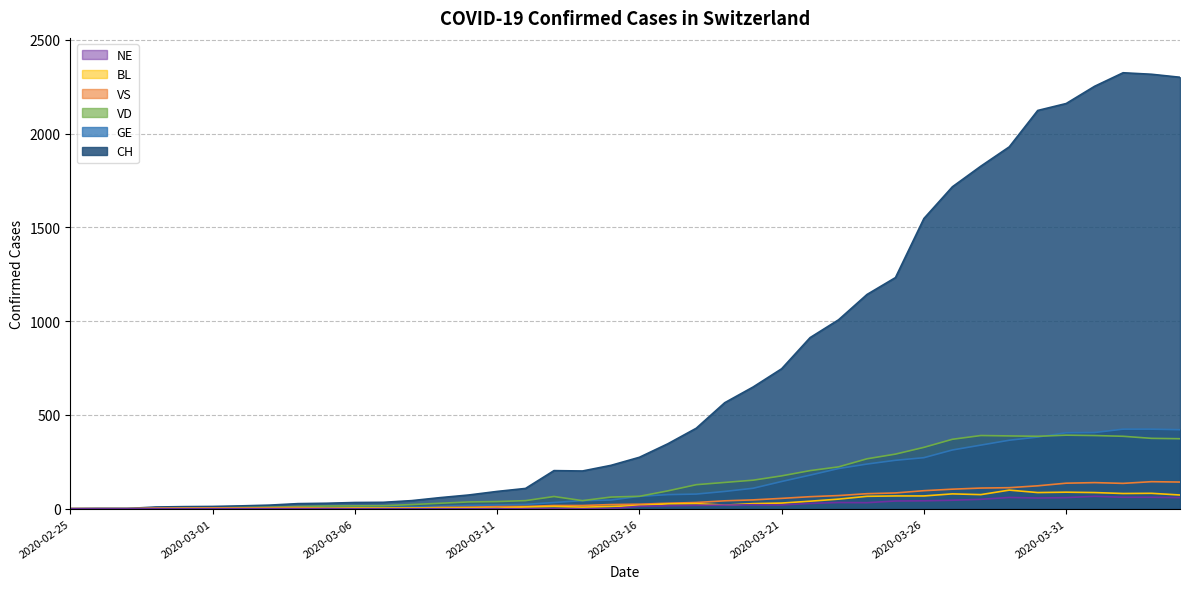

How many interior local valleys does the VD series have?

2